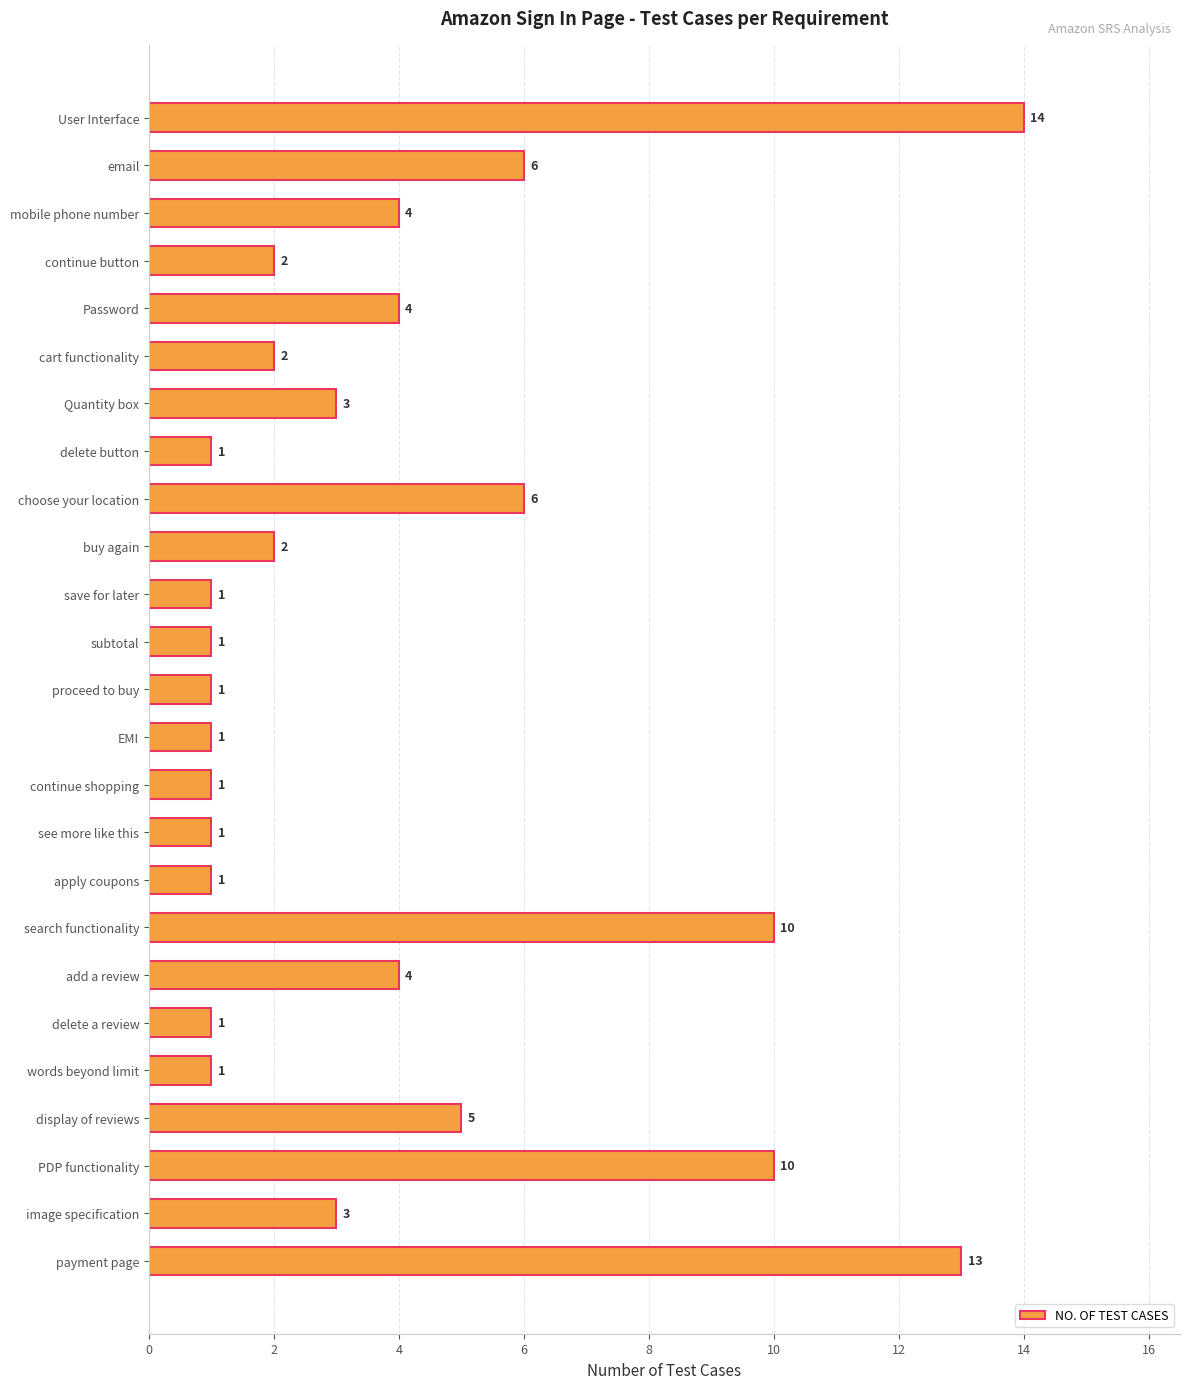

How many values are below 2?

10